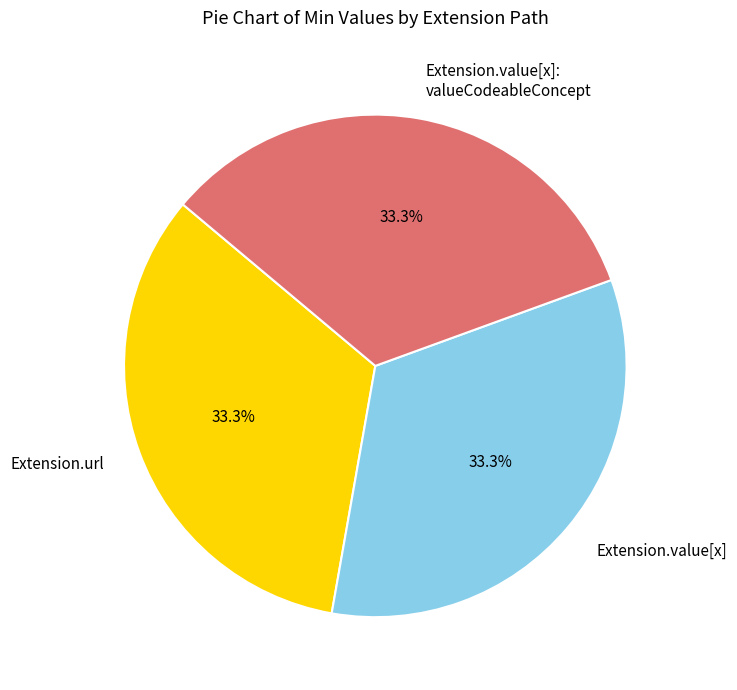

Approximately how many times larger is the value at Extension.url compared to Extension.value[x]: valueCodeableConcept?

1.0